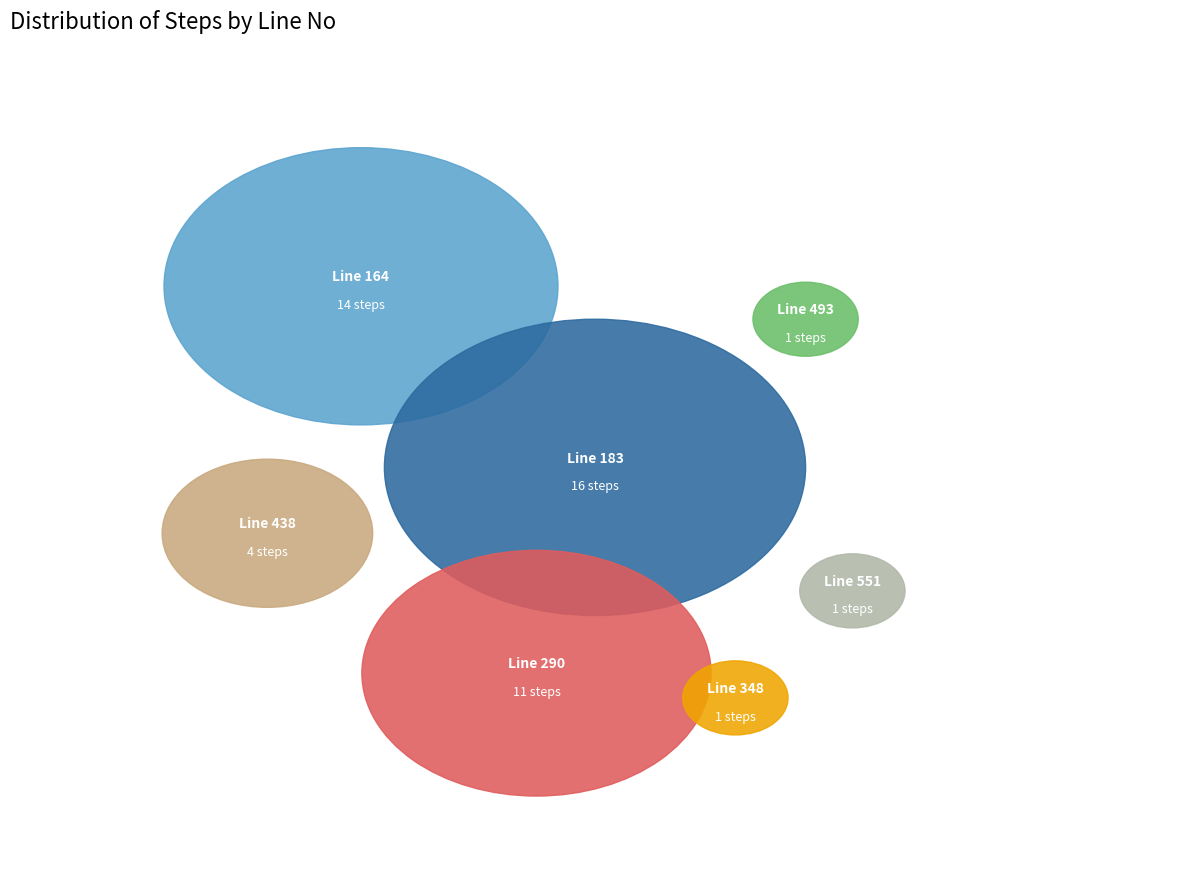

True or false: 438 accounts for 15% of the total.

False